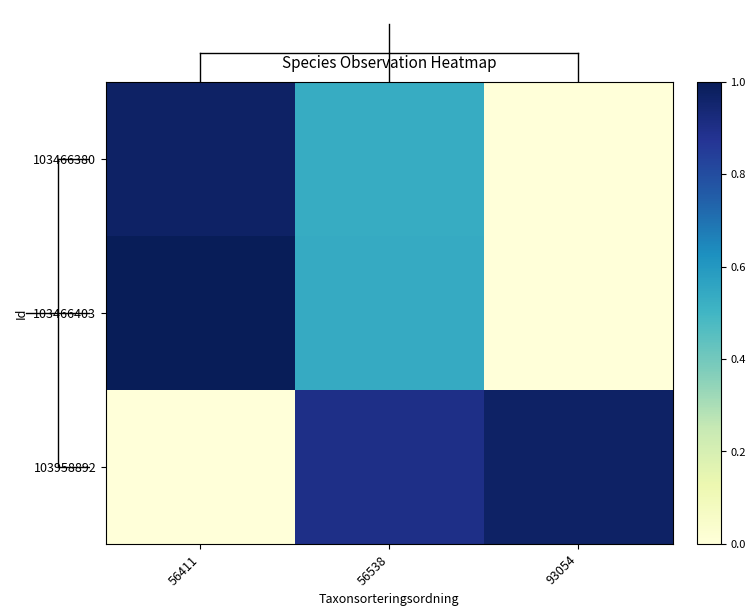

Rank the series by their maximum value, from highest to lowest.

103466403, 103466380, 103958892